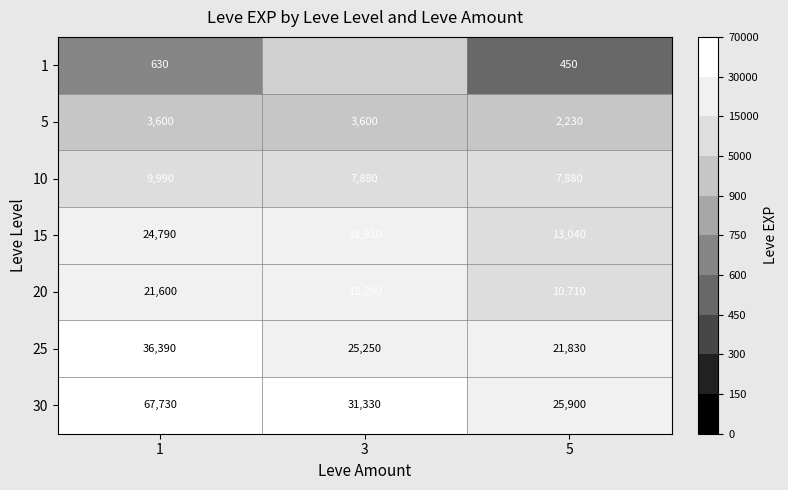

Is the value of 10 at 3 greater than the value of 5 at 5?

Yes